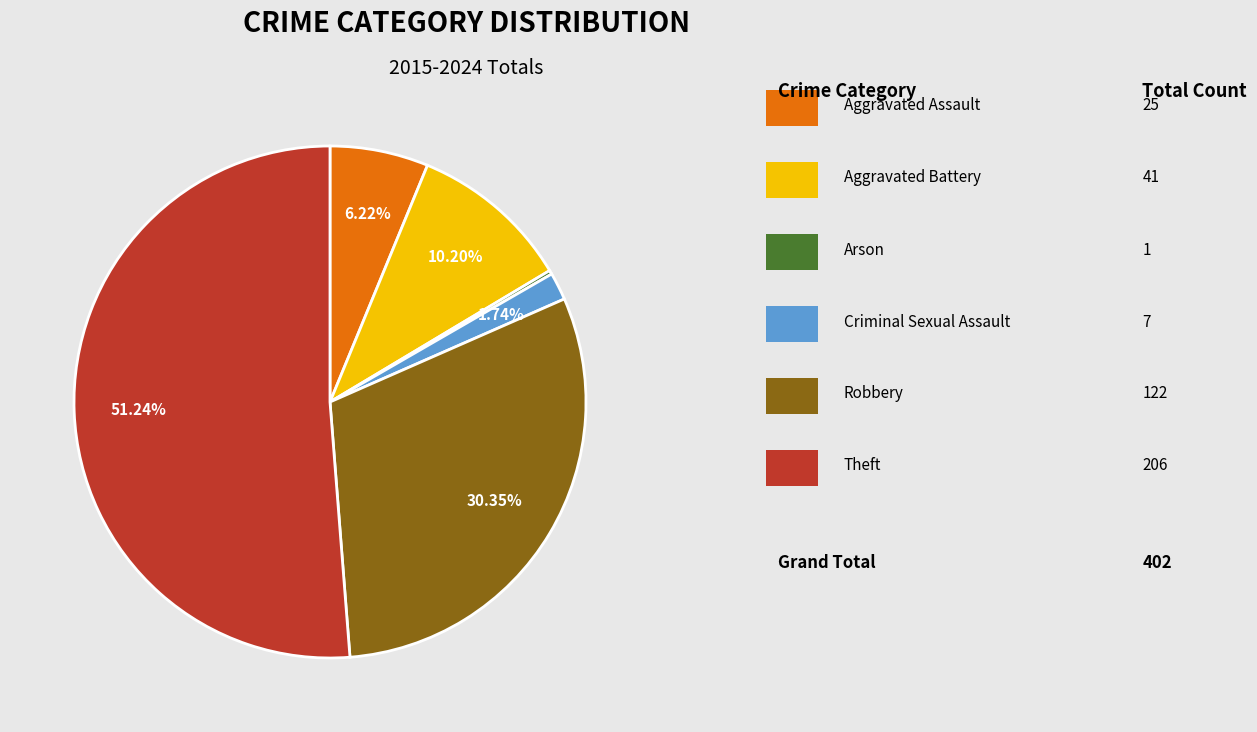

Is there any slice that represents more than half of the pie?

Yes